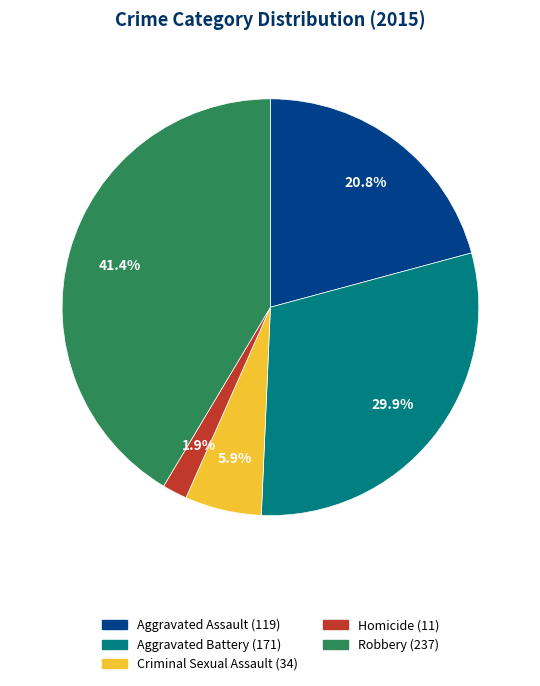

Does Robbery account for over 50% of the chart?

No